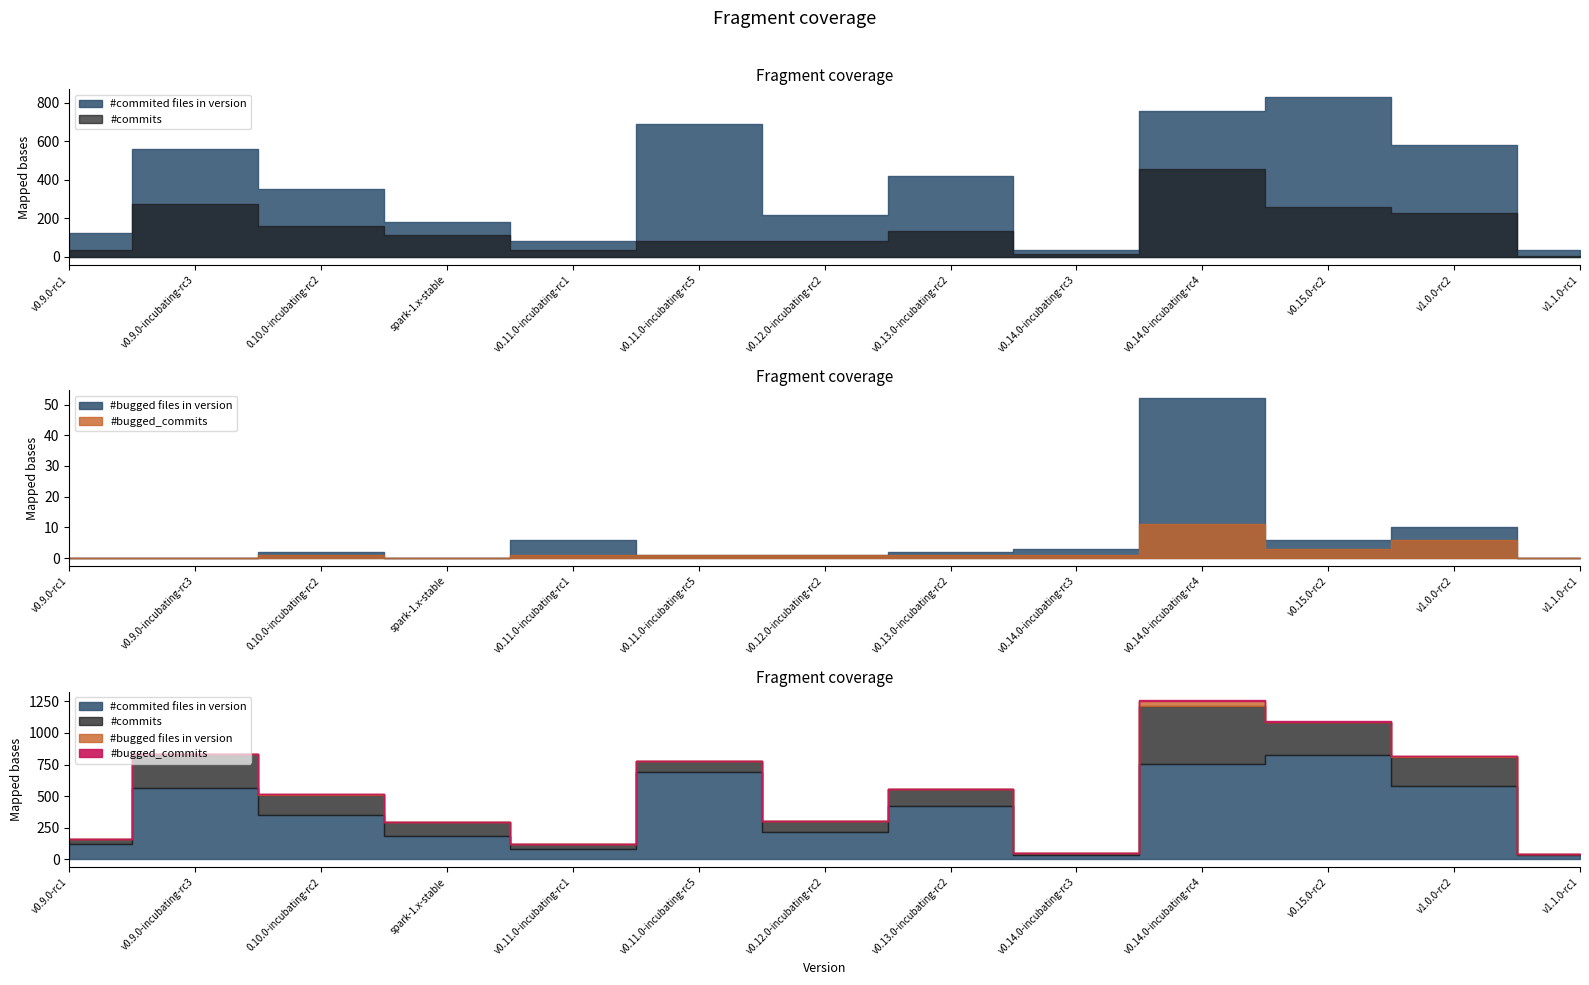

True or false: #commits and #bugged_commits cross at least once.

False